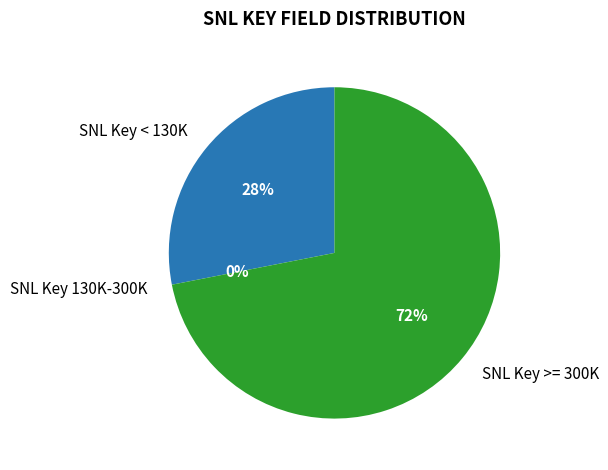

What percentage is the SNL Key >= 300K slice, to the nearest percent?

72%